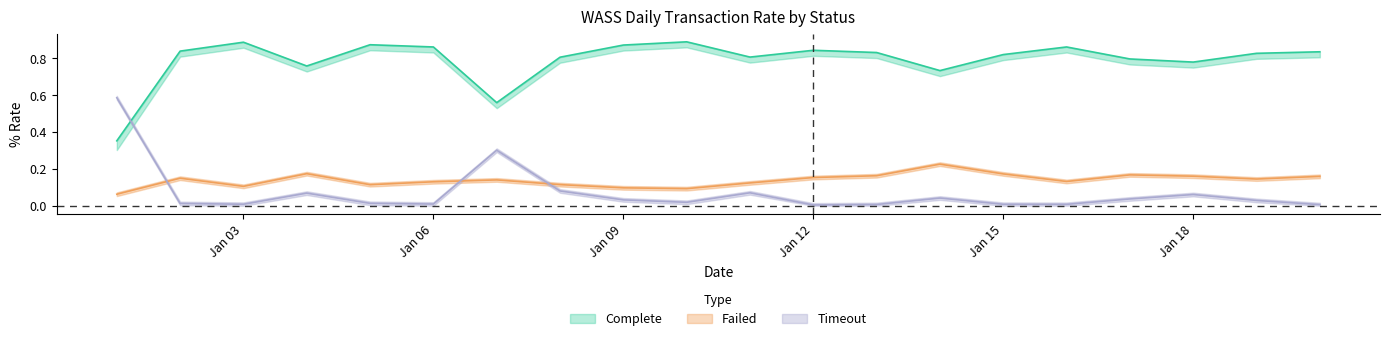

Does the chart display data point markers on the line(s)?

No